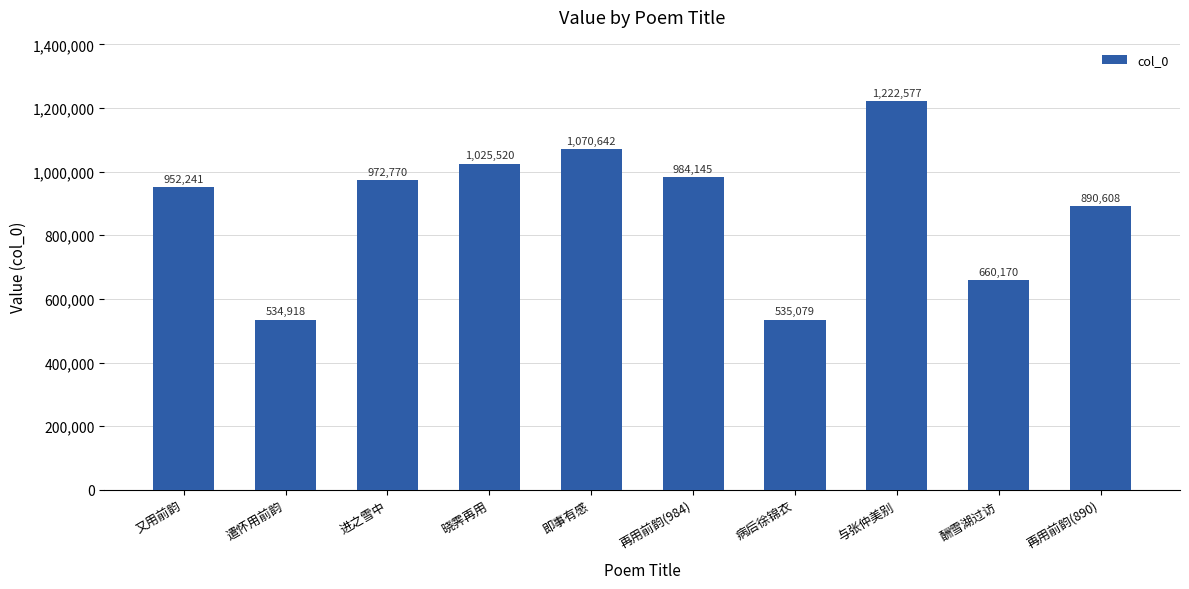

What is the difference between the maximum and minimum values?

687659